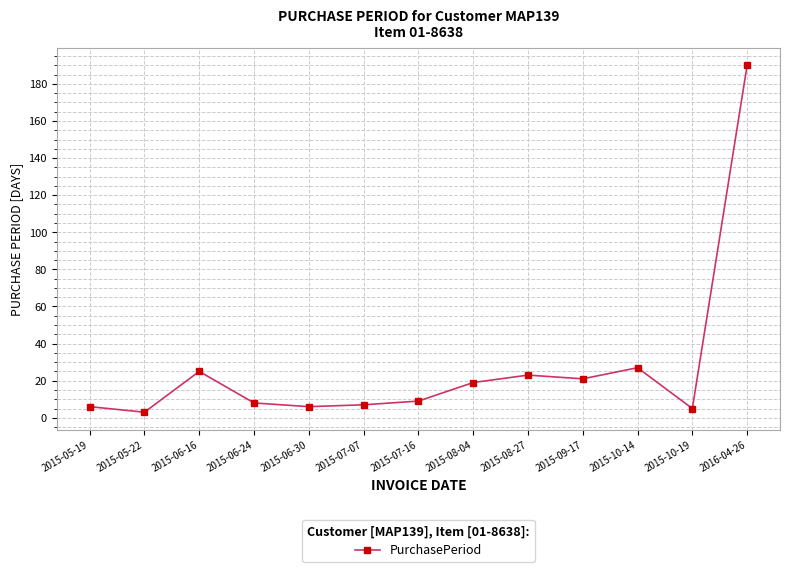

What is the difference between the maximum and minimum values?

187